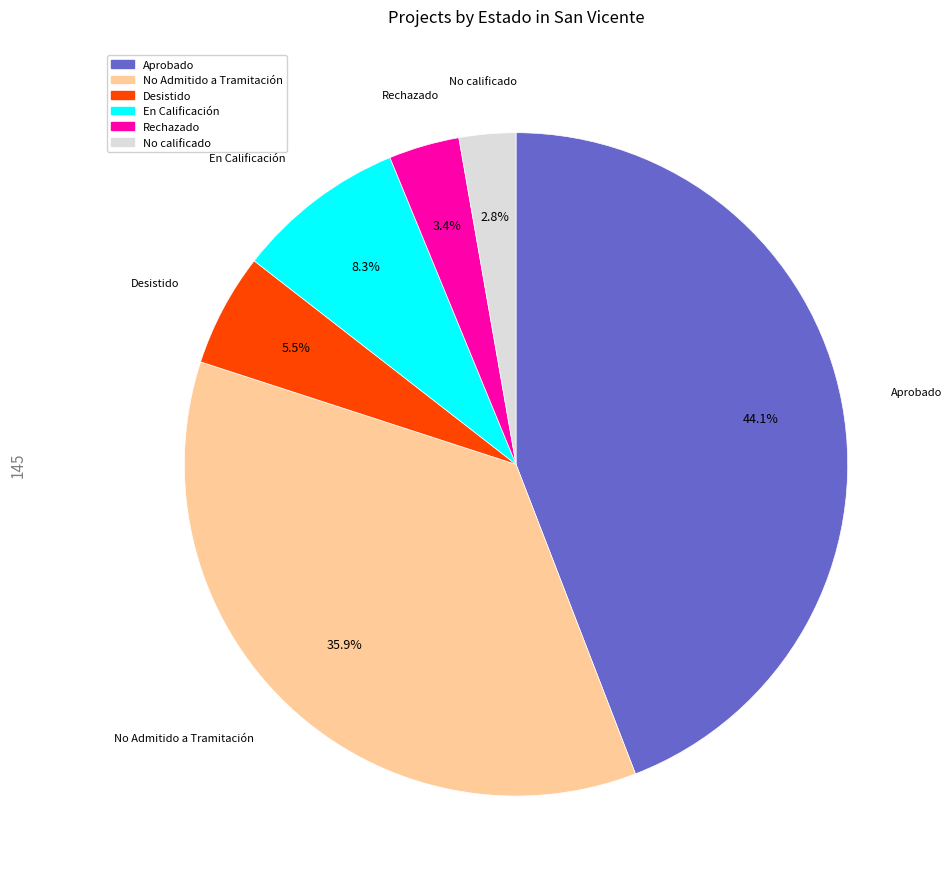

True or false: Rechazado accounts for 3% of the total.

True